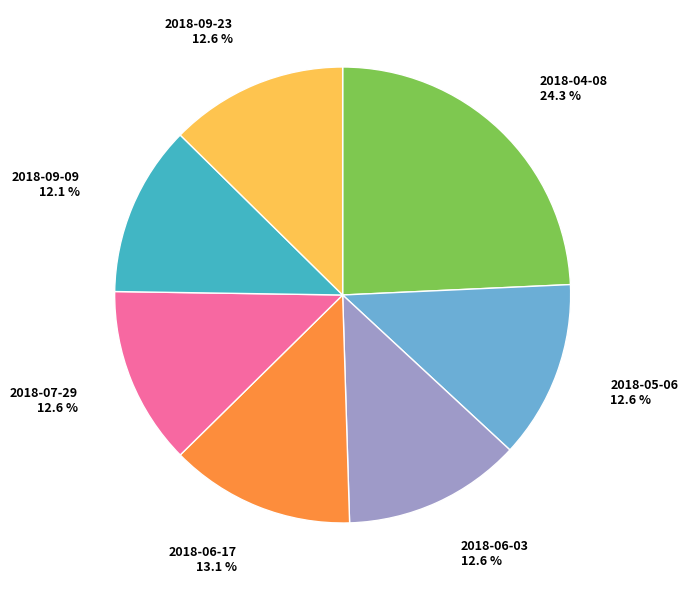

The 2018-09-09 slice represents 6% of the pie. True or false?

False